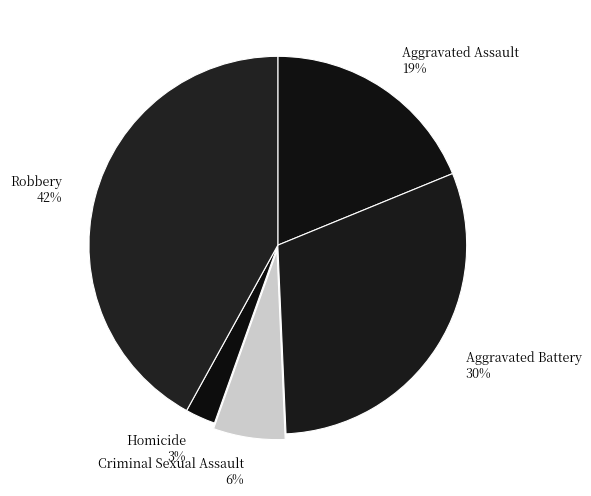

What is the largest slice in the pie chart?

Robbery